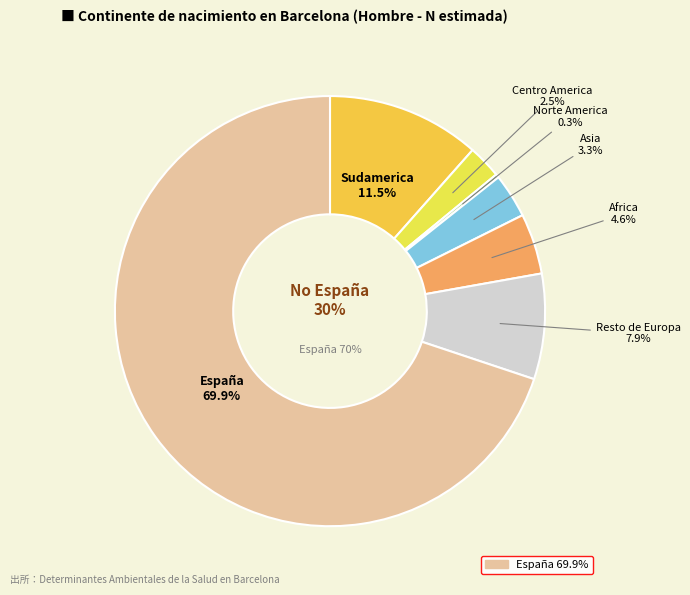

Does España represent more than half of the total?

Yes